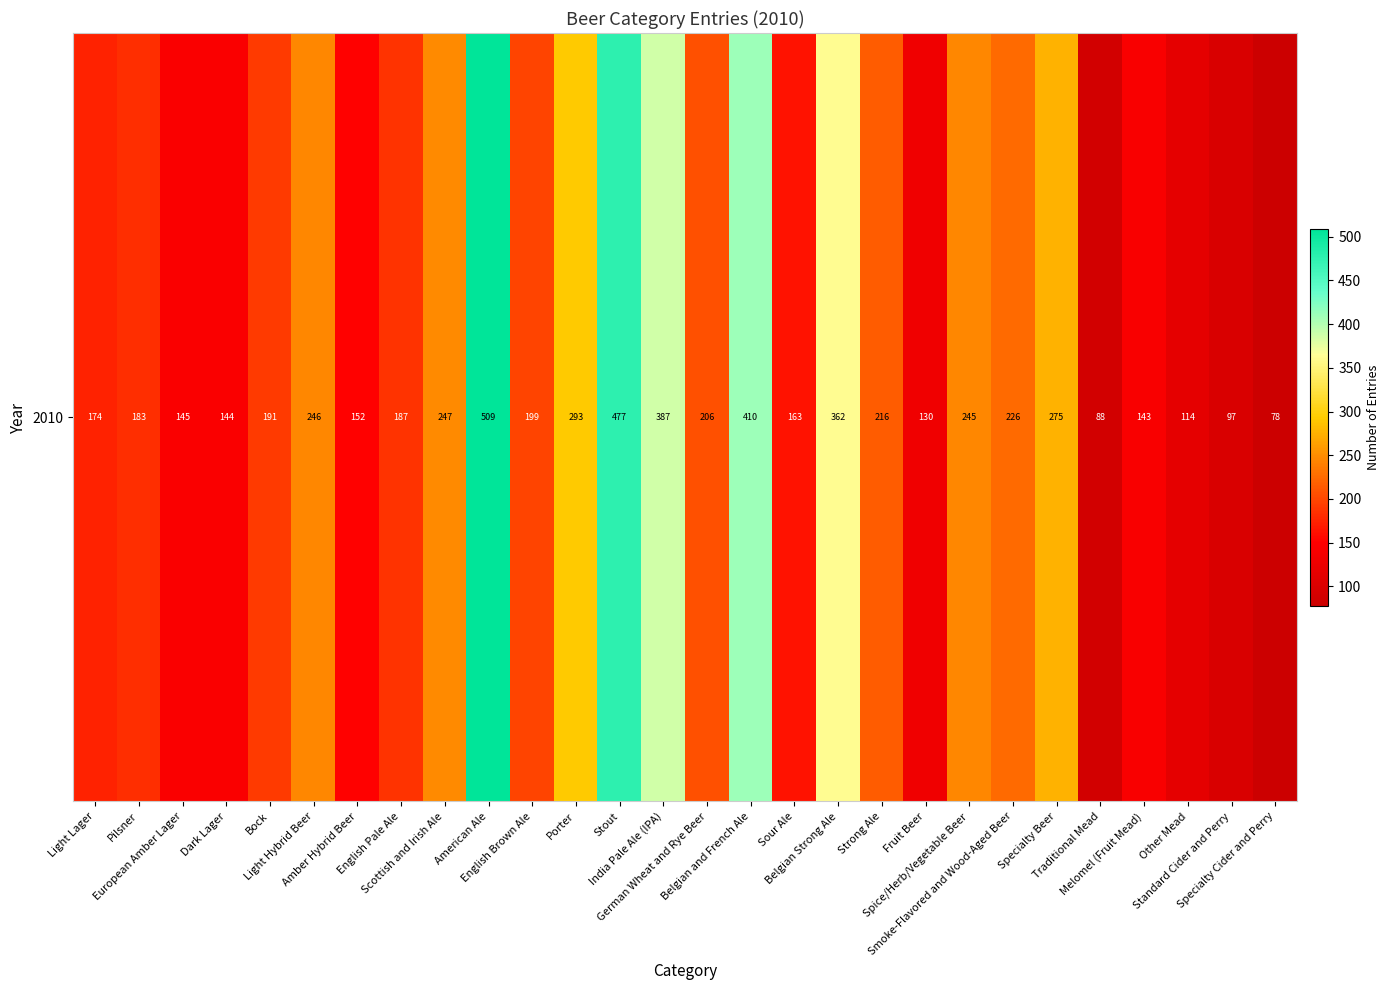

Count the number of values greater than 199.

13